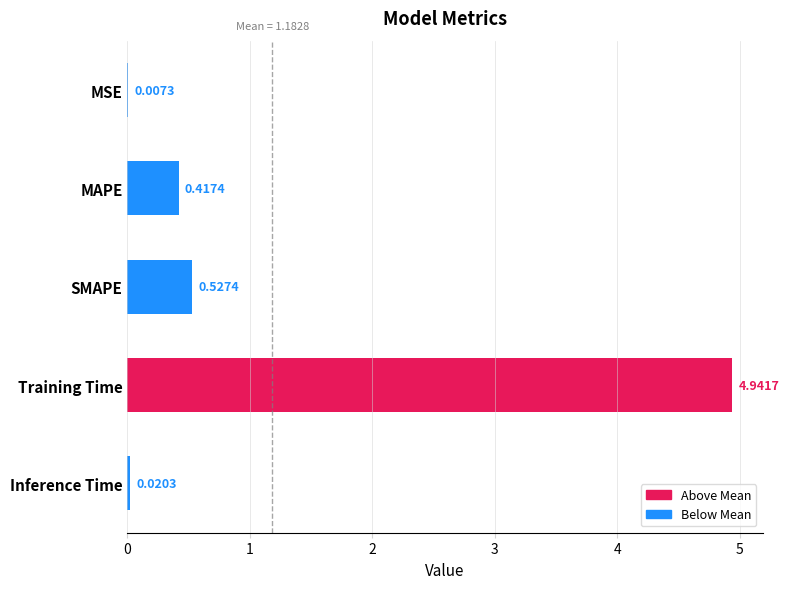

Which label corresponds to the largest value in the chart?

Training Time